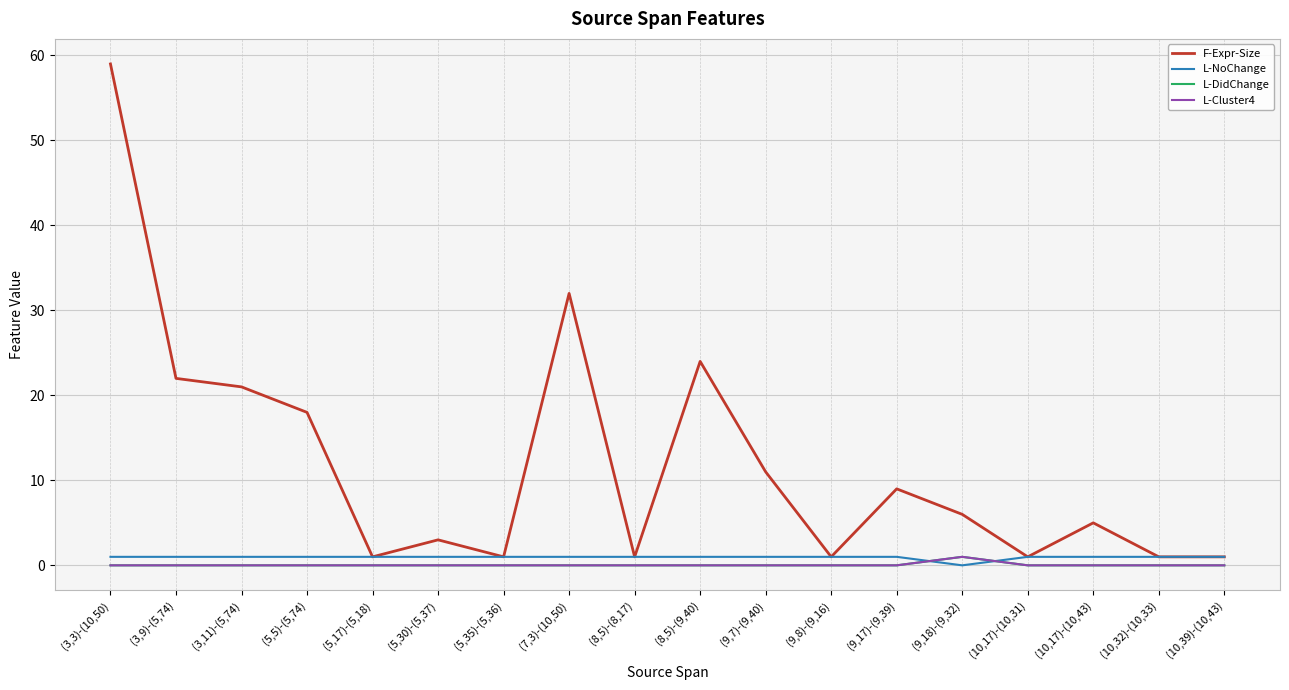

Reading left to right, transcribe all the data shown in this chart.

F-Expr-Size: (3,3)-(10,50)=59	(3,9)-(5,74)=22	(3,11)-(5,74)=21	(5,5)-(5,74)=18	(5,17)-(5,18)=1	(5,30)-(5,37)=3	(5,35)-(5,36)=1	(7,3)-(10,50)=32	(8,5)-(8,17)=1	(8,5)-(9,40)=24	(9,7)-(9,40)=11	(9,8)-(9,16)=1	(9,17)-(9,39)=9	(9,18)-(9,32)=6	(10,17)-(10,31)=1	(10,17)-(10,43)=5	(10,32)-(10,33)=1	(10,39)-(10,43)=1
L-NoChange: (3,3)-(10,50)=1	(3,9)-(5,74)=1	(3,11)-(5,74)=1	(5,5)-(5,74)=1	(5,17)-(5,18)=1	(5,30)-(5,37)=1	(5,35)-(5,36)=1	(7,3)-(10,50)=1	(8,5)-(8,17)=1	(8,5)-(9,40)=1	(9,7)-(9,40)=1	(9,8)-(9,16)=1	(9,17)-(9,39)=1	(9,18)-(9,32)=0	(10,17)-(10,31)=1	(10,17)-(10,43)=1	(10,32)-(10,33)=1	(10,39)-(10,43)=1
L-DidChange: (3,3)-(10,50)=0	(3,9)-(5,74)=0	(3,11)-(5,74)=0	(5,5)-(5,74)=0	(5,17)-(5,18)=0	(5,30)-(5,37)=0	(5,35)-(5,36)=0	(7,3)-(10,50)=0	(8,5)-(8,17)=0	(8,5)-(9,40)=0	(9,7)-(9,40)=0	(9,8)-(9,16)=0	(9,17)-(9,39)=0	(9,18)-(9,32)=1	(10,17)-(10,31)=0	(10,17)-(10,43)=0	(10,32)-(10,33)=0	(10,39)-(10,43)=0
L-Cluster4: (3,3)-(10,50)=0	(3,9)-(5,74)=0	(3,11)-(5,74)=0	(5,5)-(5,74)=0	(5,17)-(5,18)=0	(5,30)-(5,37)=0	(5,35)-(5,36)=0	(7,3)-(10,50)=0	(8,5)-(8,17)=0	(8,5)-(9,40)=0	(9,7)-(9,40)=0	(9,8)-(9,16)=0	(9,17)-(9,39)=0	(9,18)-(9,32)=1	(10,17)-(10,31)=0	(10,17)-(10,43)=0	(10,32)-(10,33)=0	(10,39)-(10,43)=0